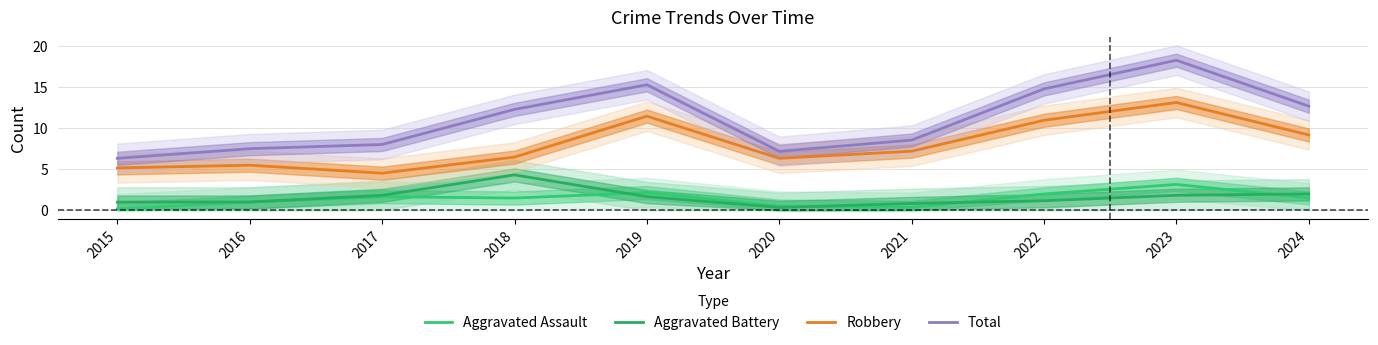

Which category has the highest value across all series?

2023